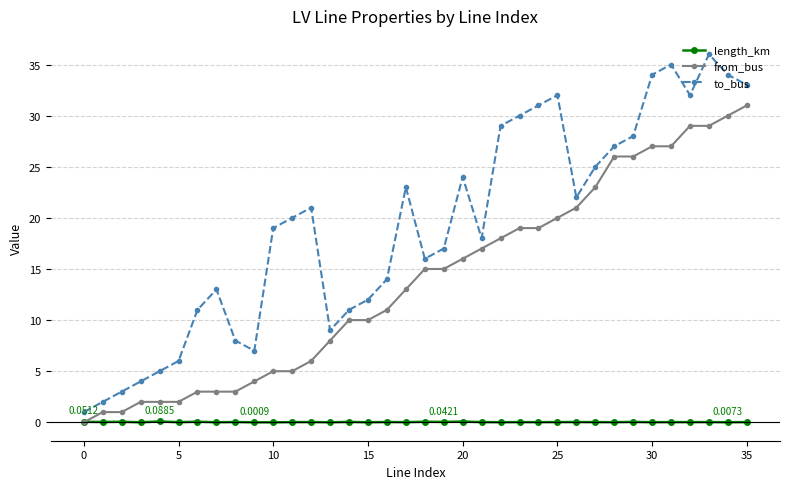

Which series has the largest total across all categories?

to_bus